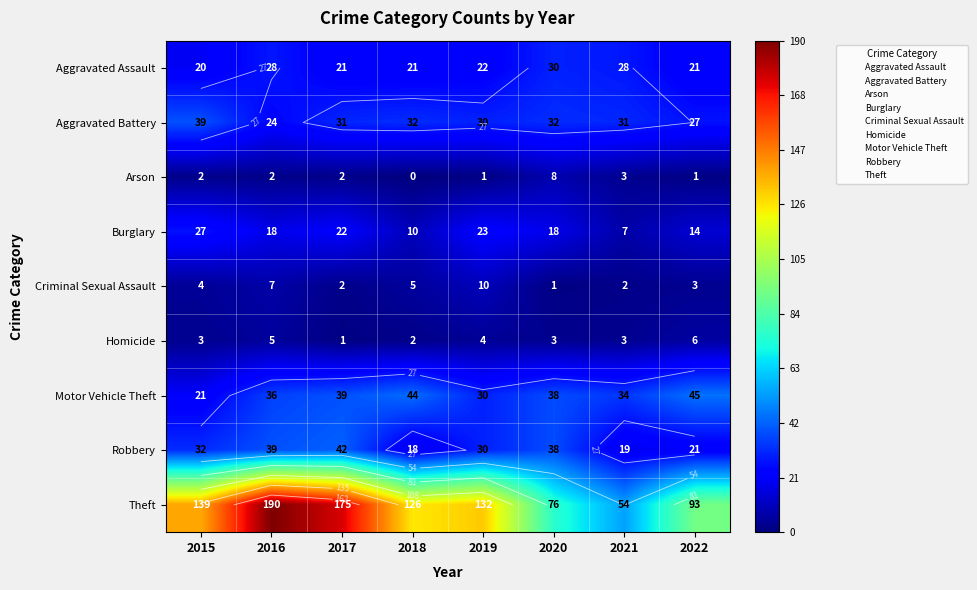

How many data points in Criminal Sexual Assault are less than 4?

4